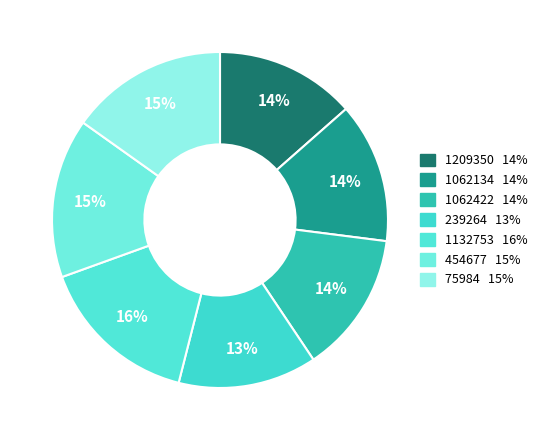

Does any single category account for the majority?

No